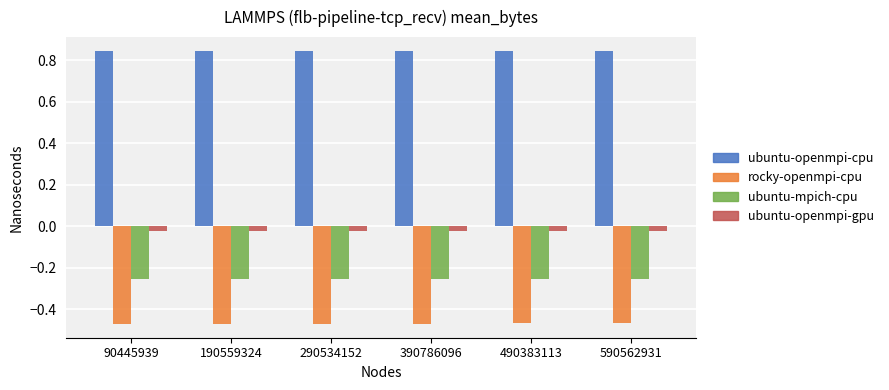

Which label corresponds to the smallest value in the chart?

90445939